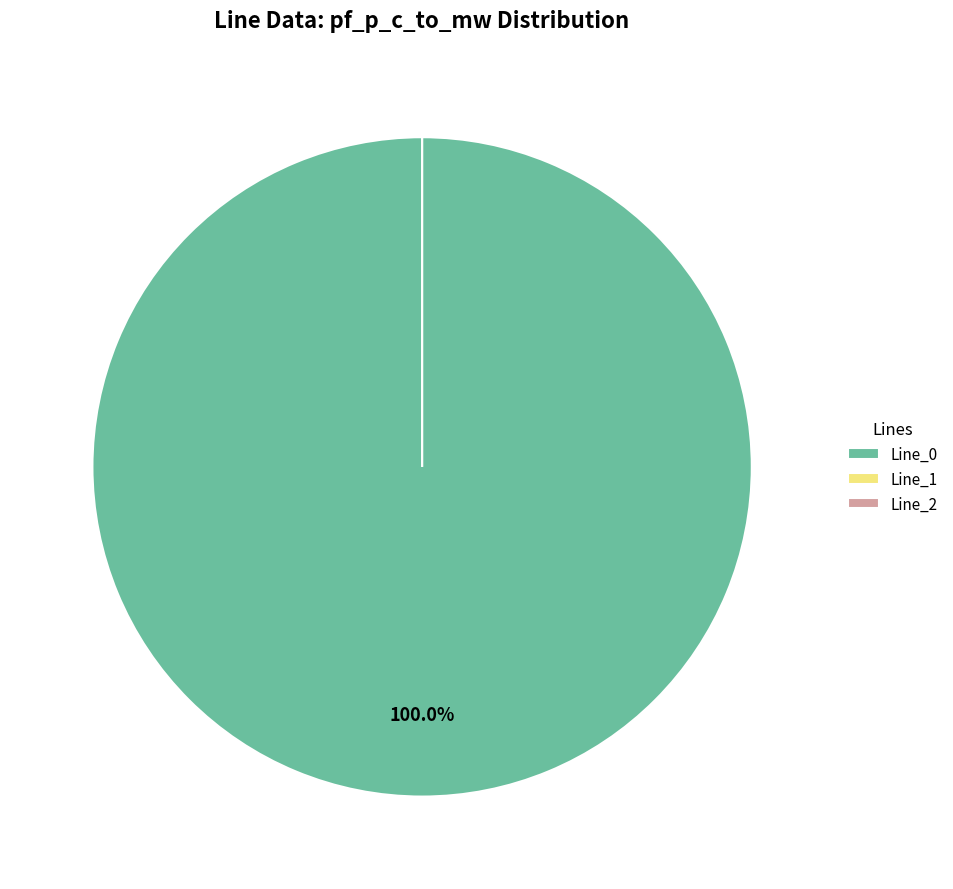

Is it true that Line_2 is 0% of the pie?

True